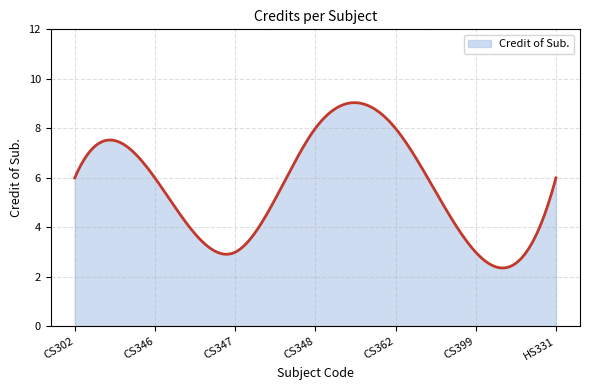

How many lines are shown in the chart?

1